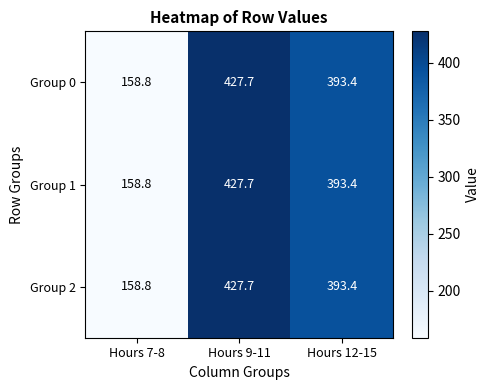

Is the value of Group 0 at Hours 9-11 greater than the value of Group 1 at Hours 12-15?

Yes